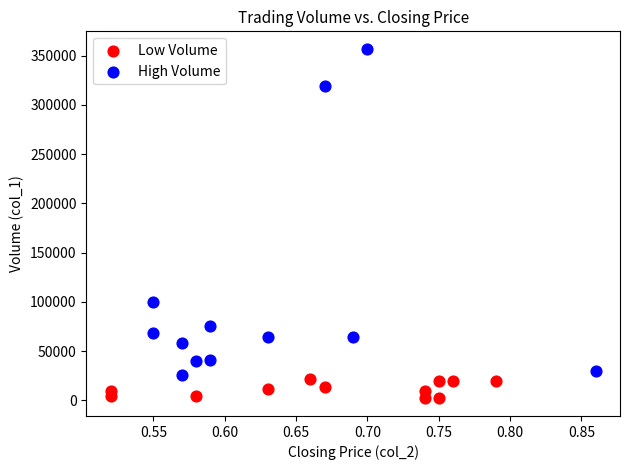

Which series has the largest Y range (max minus min)?

High Volume